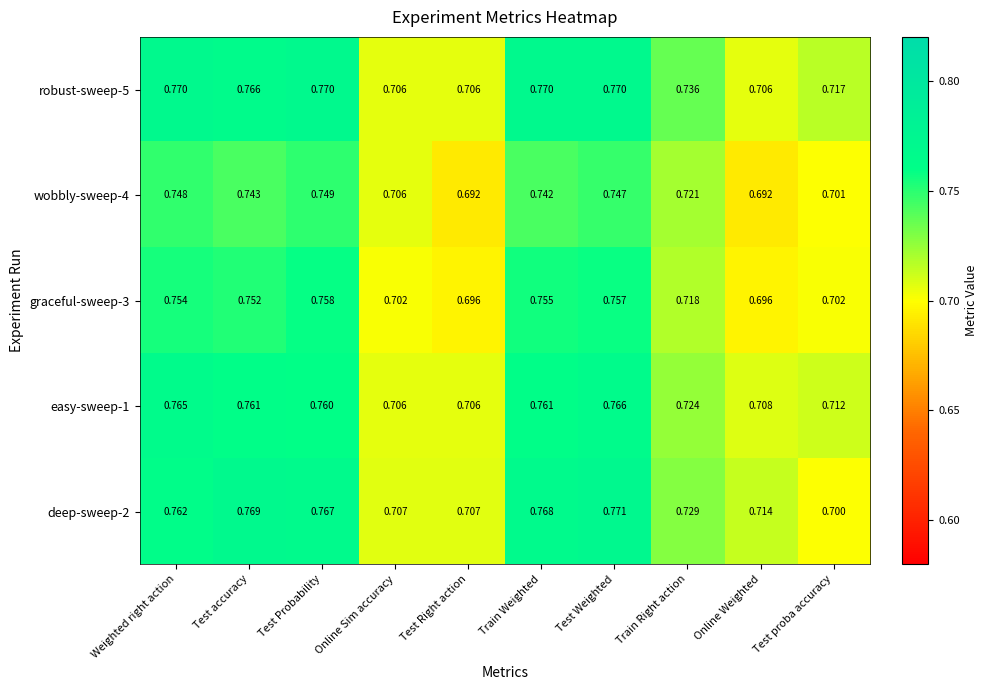

Where is deep-sweep-2 nearest to the value 0?

Test proba accuracy